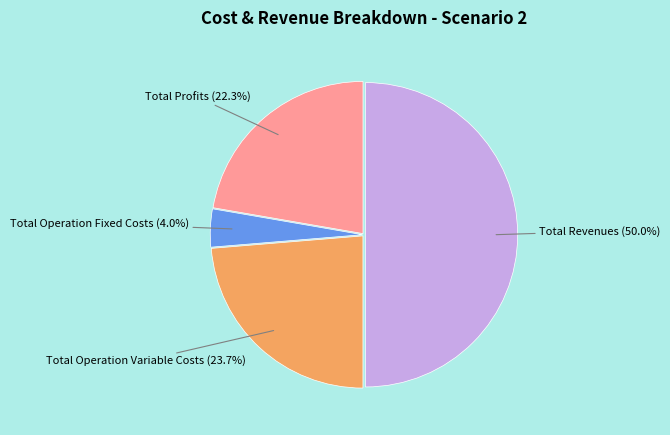

What is the majority slice?

Total Revenues